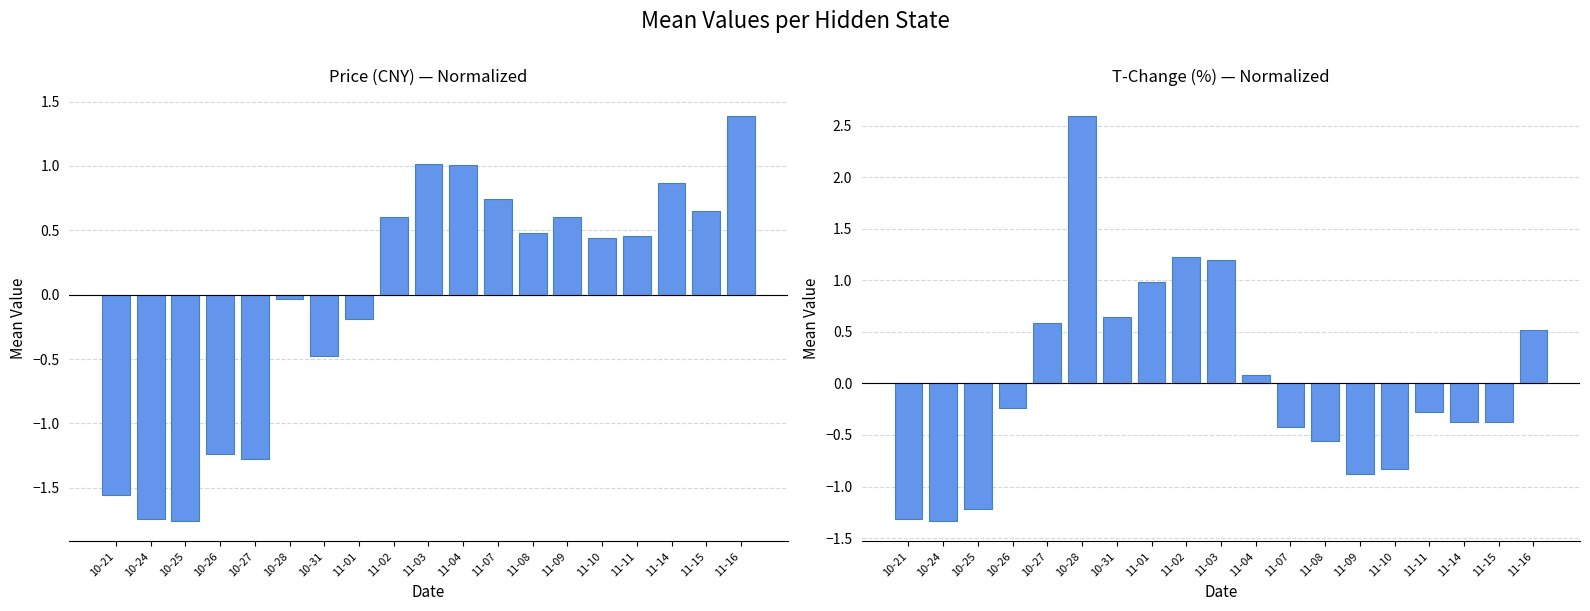

List the series in order of their overall mean, highest first.

price, t_change